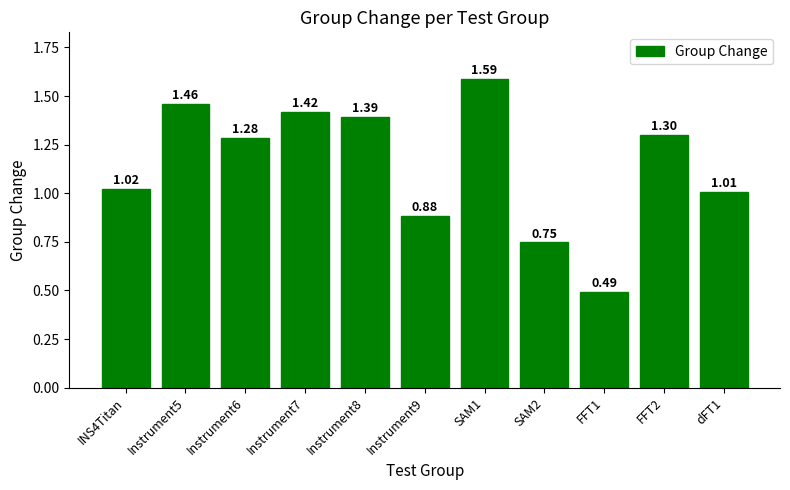

At which category does the chart reach its minimum across all series?

FFT1